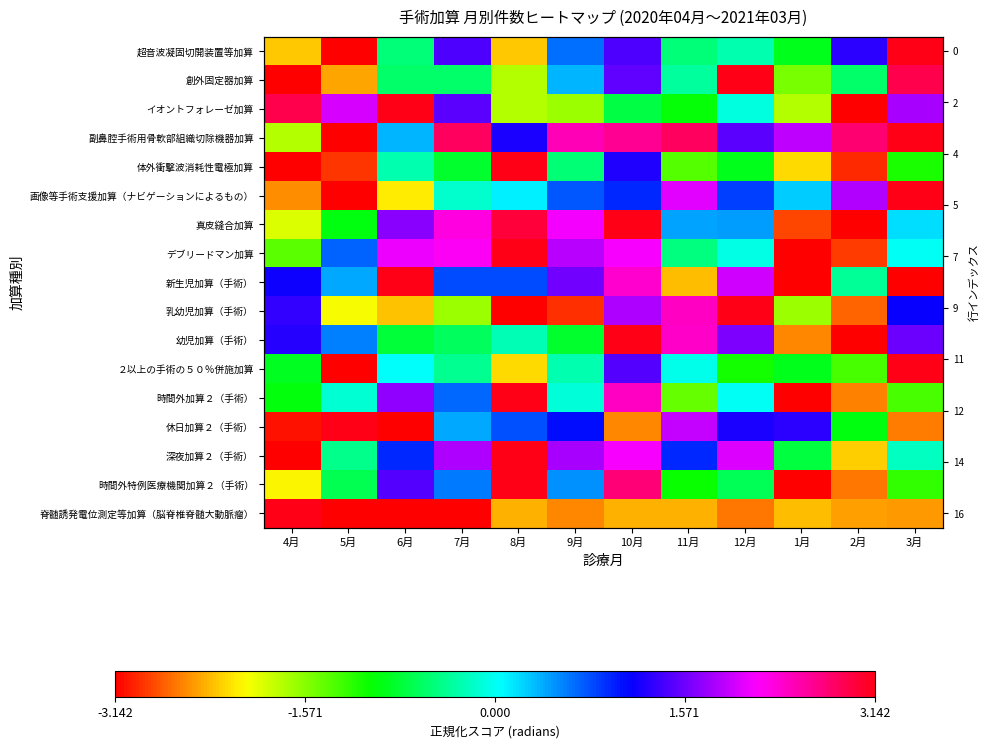

The value of 脊髄誘発電位測定等加算（脳脊椎脊髄大動脈瘤） at 5月 is -1.4. True or false?

False